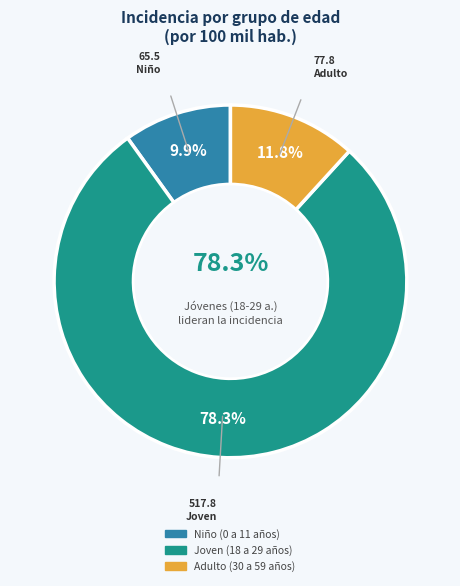

The Joven (18 a 29 años) slice represents 78% of the pie. True or false?

True